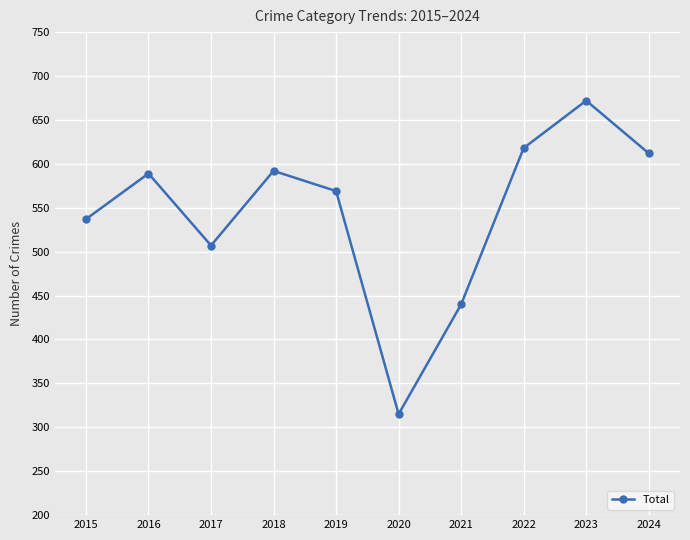

Is it true that the value at 2023 is 1012?

False